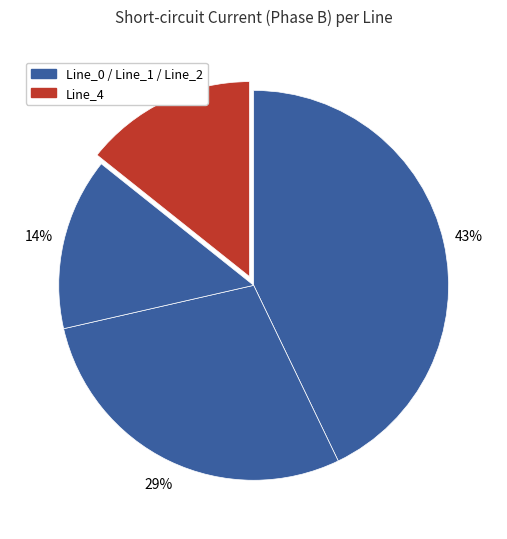

Rank the categories by value from highest to lowest.

Line_0, Line_1, Line_4, Line_2